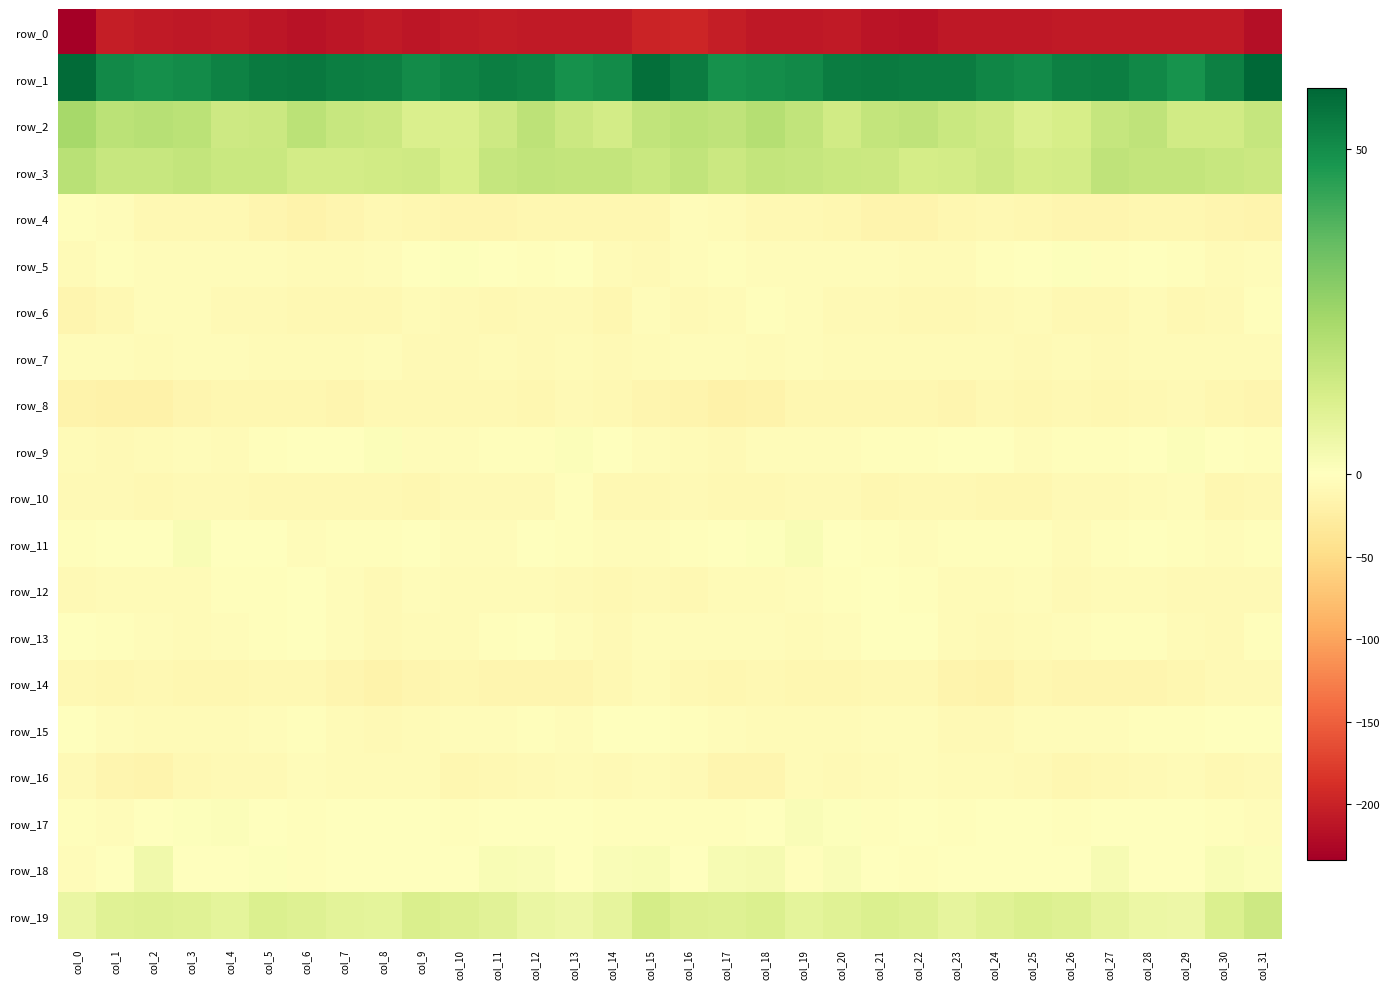

Which category has the highest value across all series?

col_31